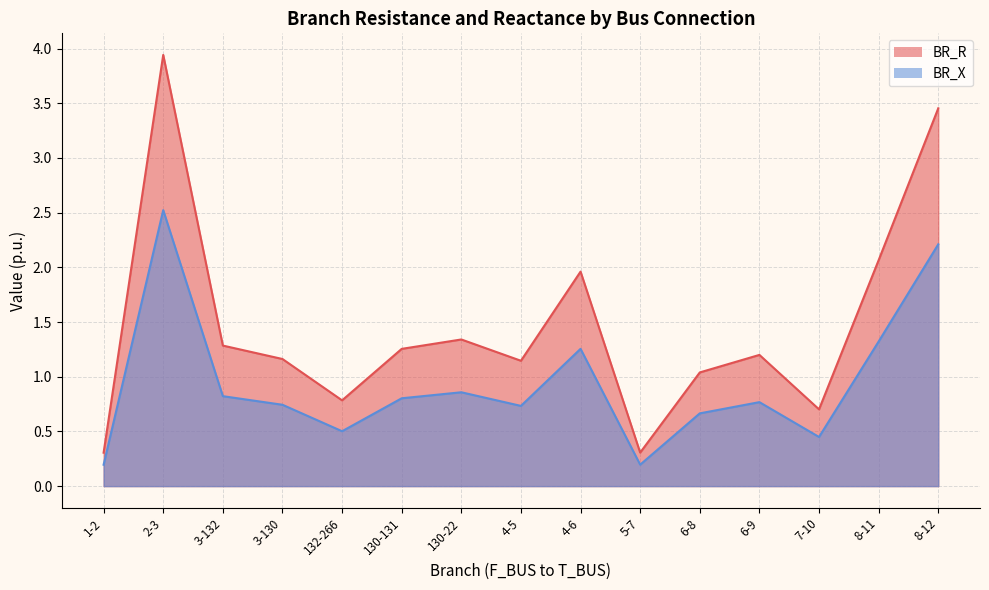

What is the highest value of the BR_R series?

3.9